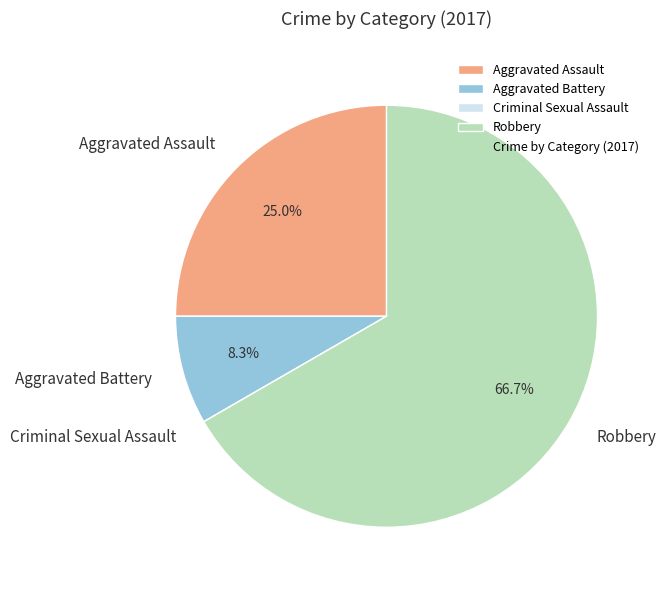

Which category has the biggest portion of the pie?

Robbery